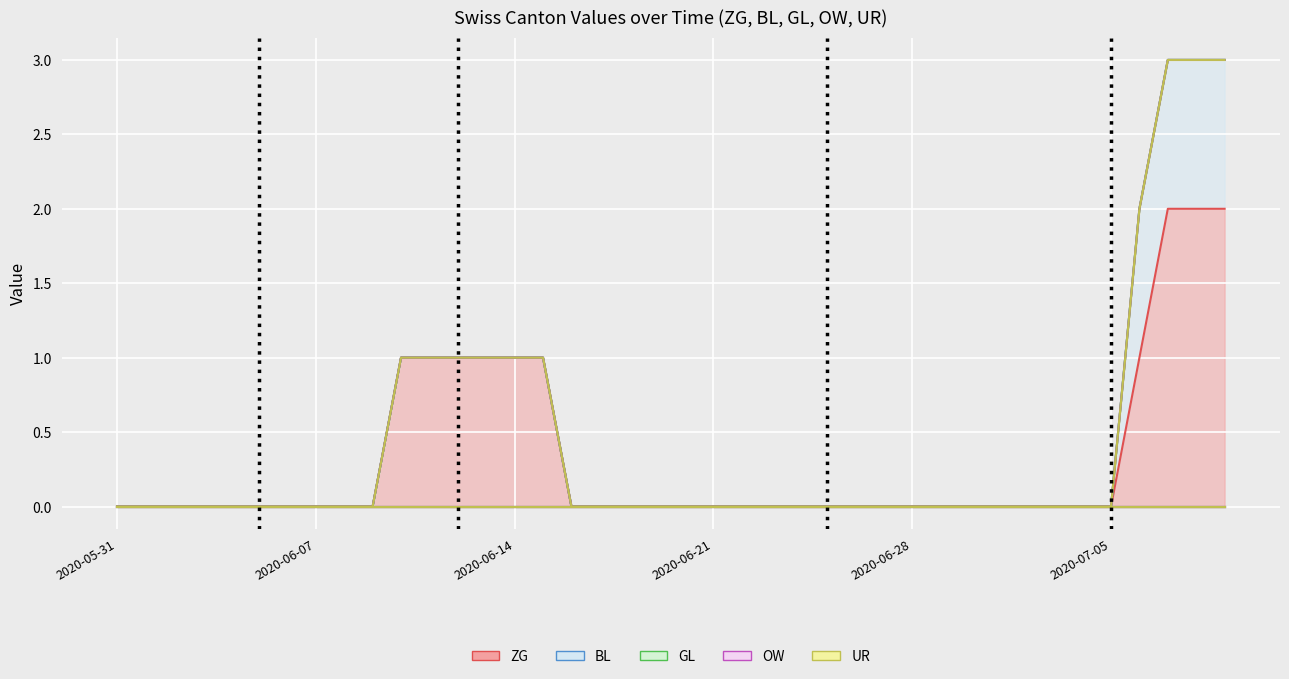

What is the sum of all ZG values?

13